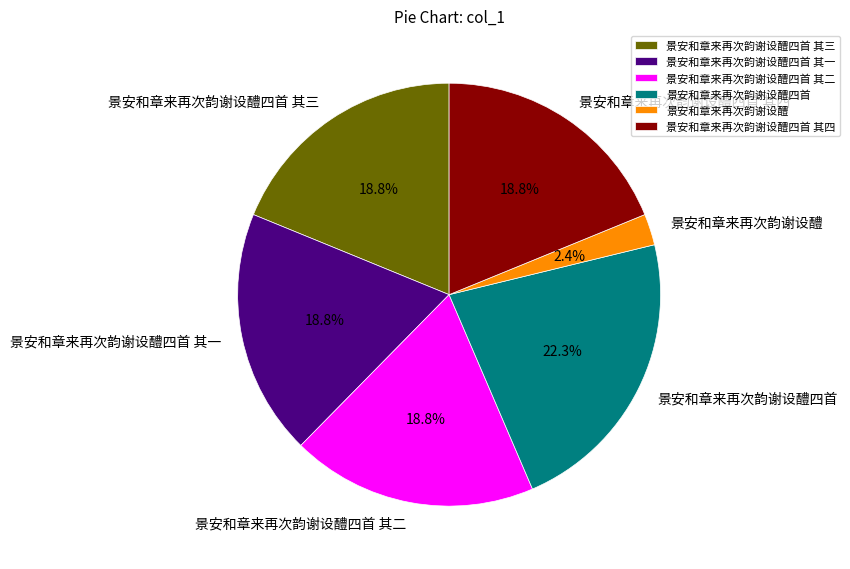

Between 景安和章来再次韵谢设醴四首 其三 and 景安和章来再次韵谢设醴, which is larger?

景安和章来再次韵谢设醴四首 其三